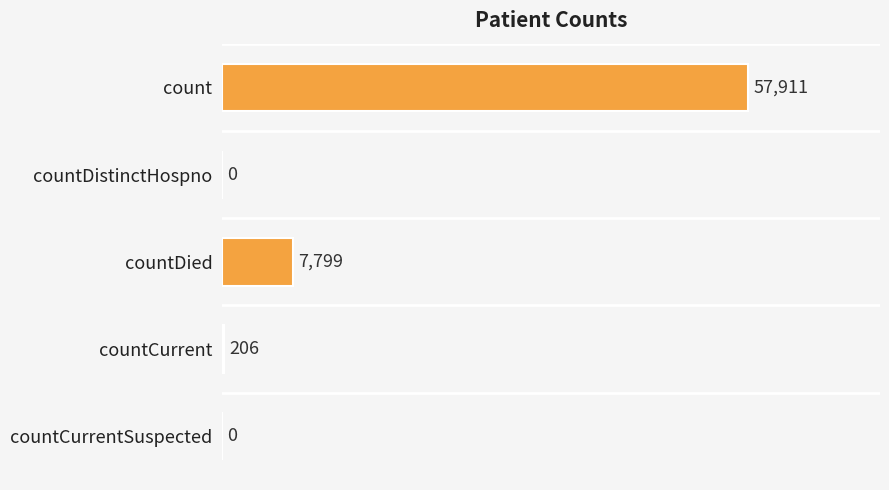

At which label is the value closest to 28955?

countDied